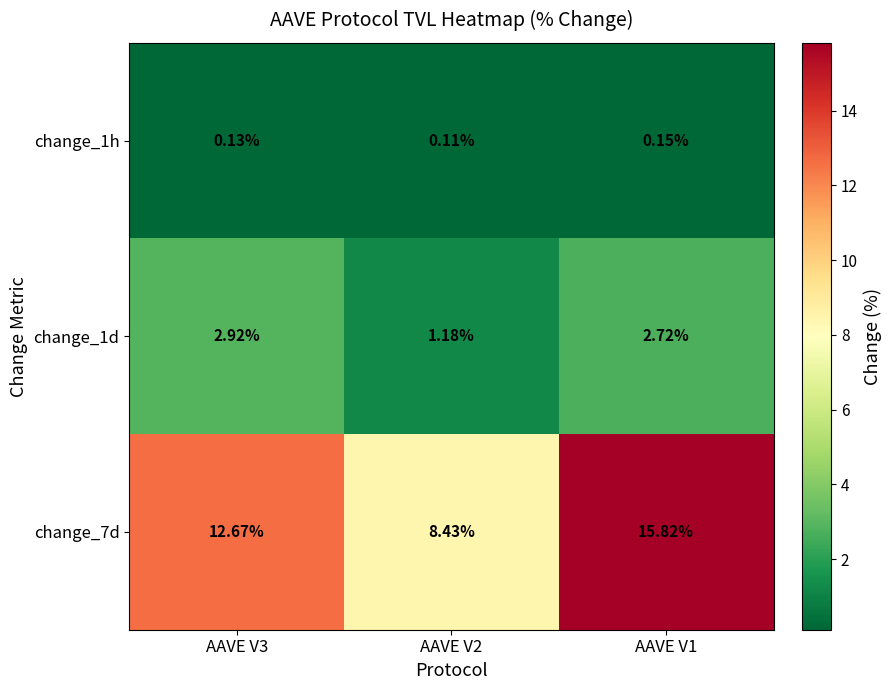

Is the value of change_1d at AAVE V3 greater than the value of change_7d at AAVE V1?

No